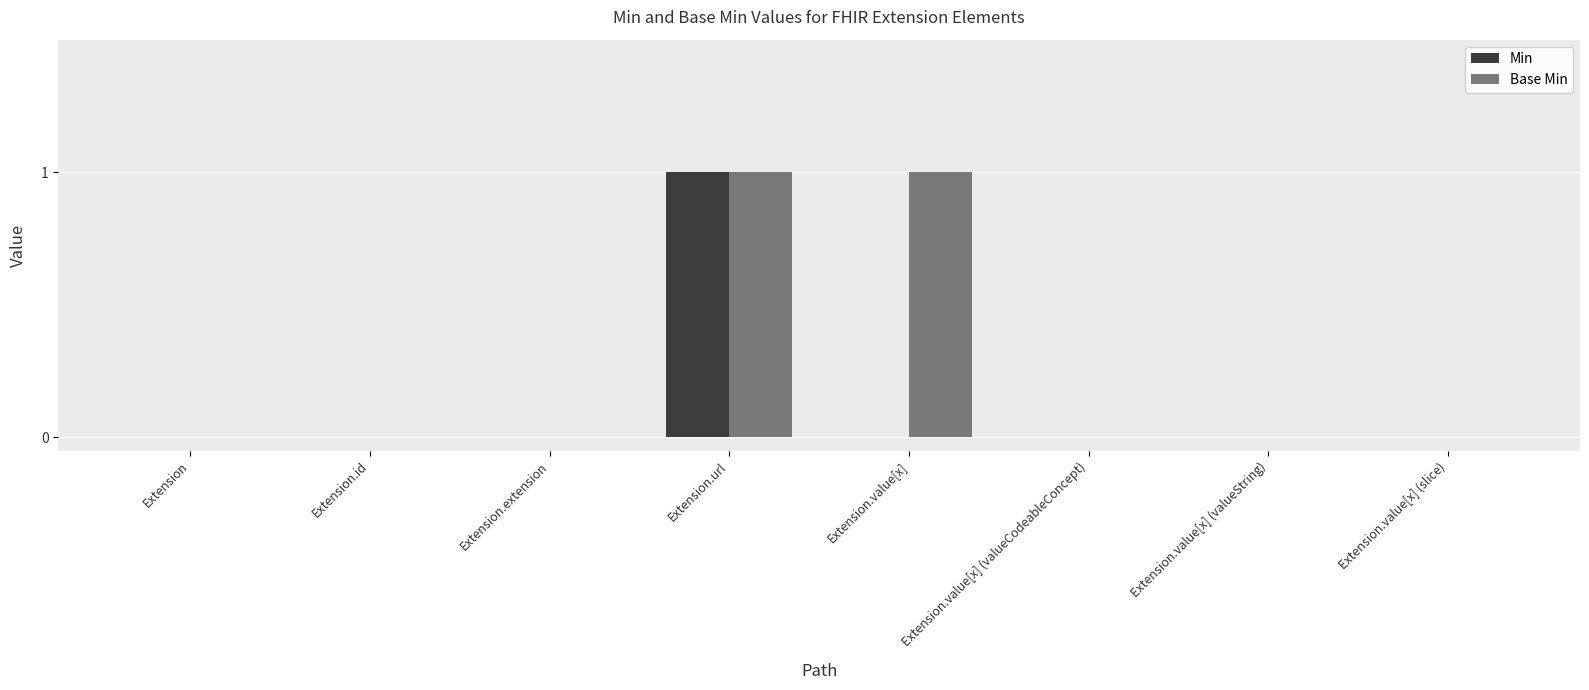

Reading right to left, what are all the values shown in this chart?

Min: 0	0	0	0	1	0	0	0
Base Min: 0	0	0	1	1	0	0	0